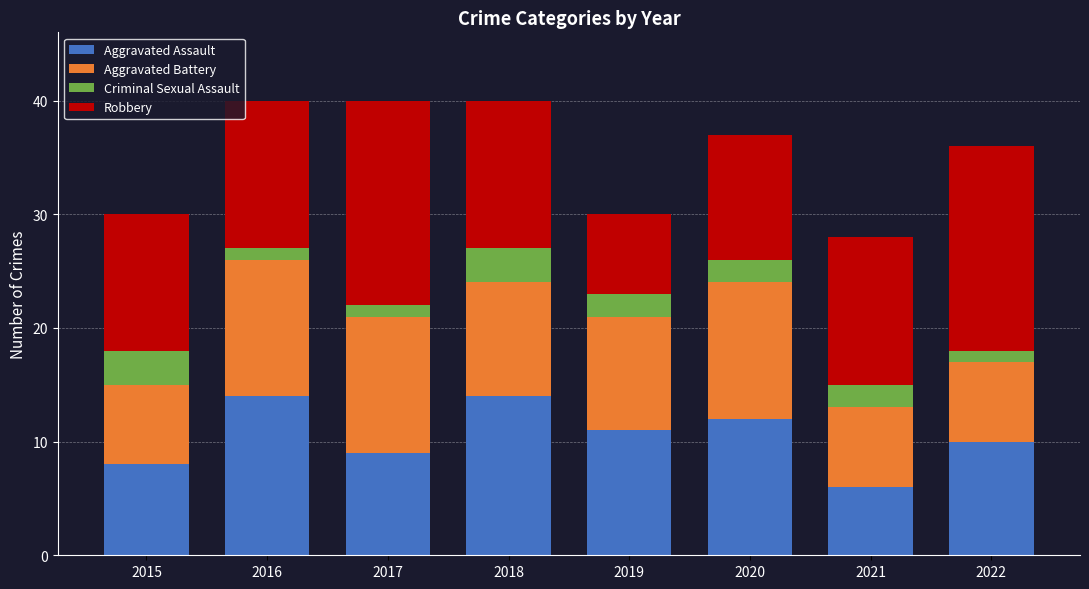

What is the difference between the maximum and second lowest values in the Aggravated Assault series?

6